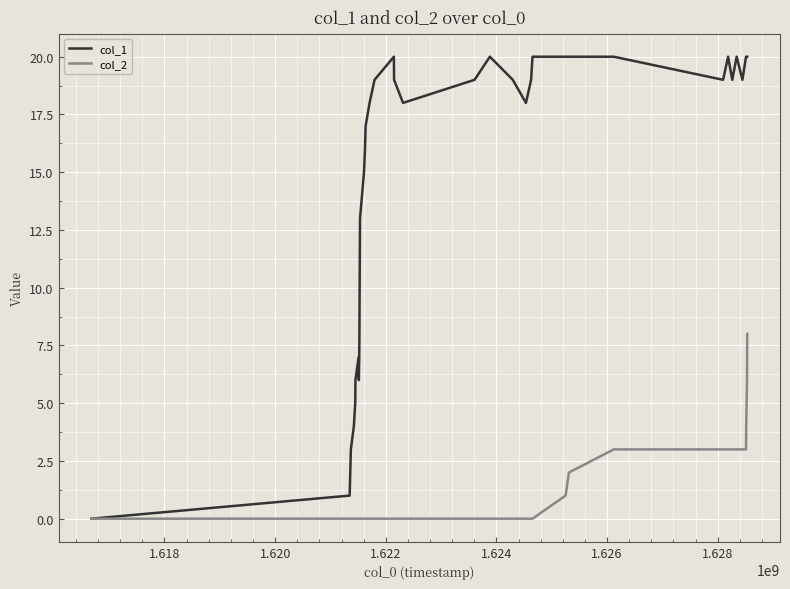

List the series in order of their overall mean, lowest first.

col_2, col_1